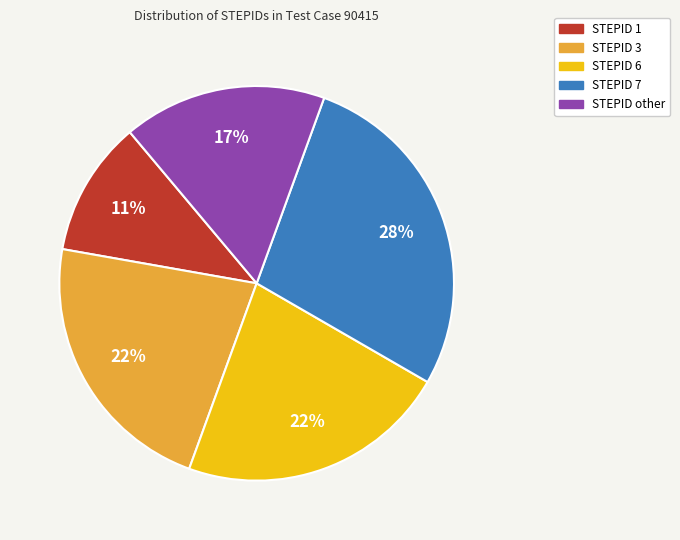

Is STEPID 7 the majority of the pie?

No